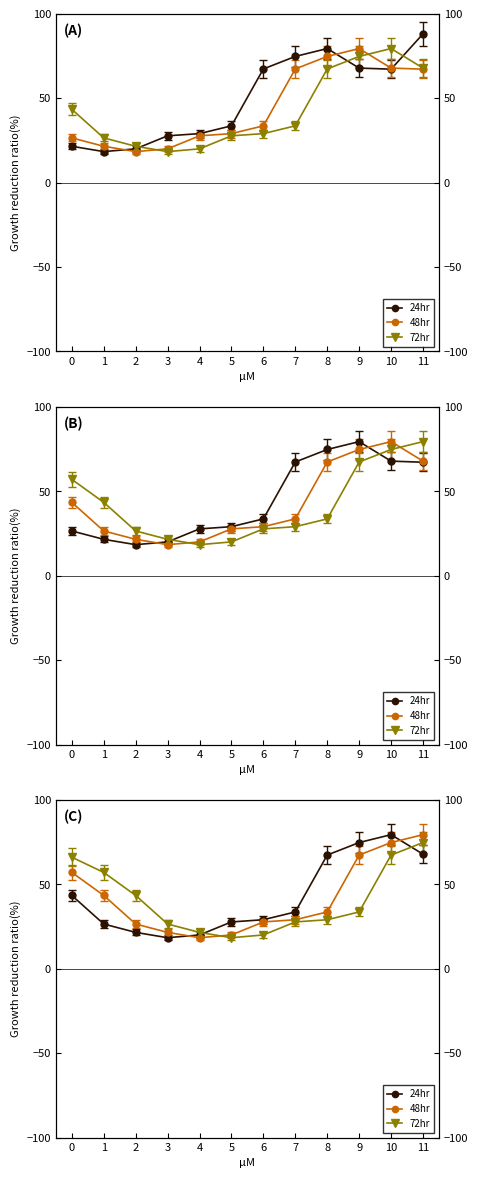

After their last crossing, which series has the higher values: 24hr or 48hr?

48hr